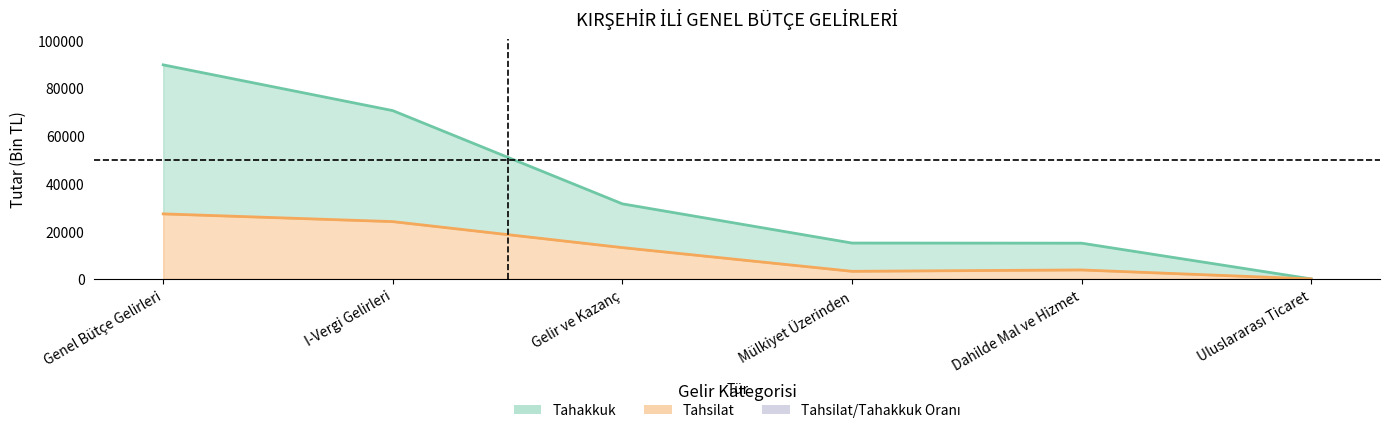

True or false: Tahsilat has a value of 8886 at I-Vergi Gelirleri.

False